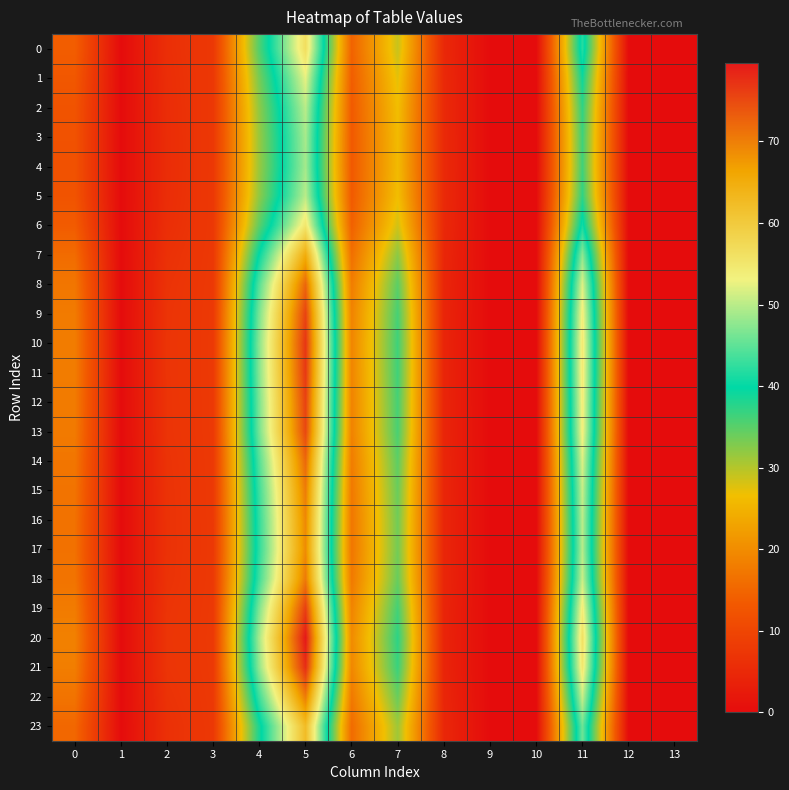

Between 8 and 11, which series saw the biggest shift?

20